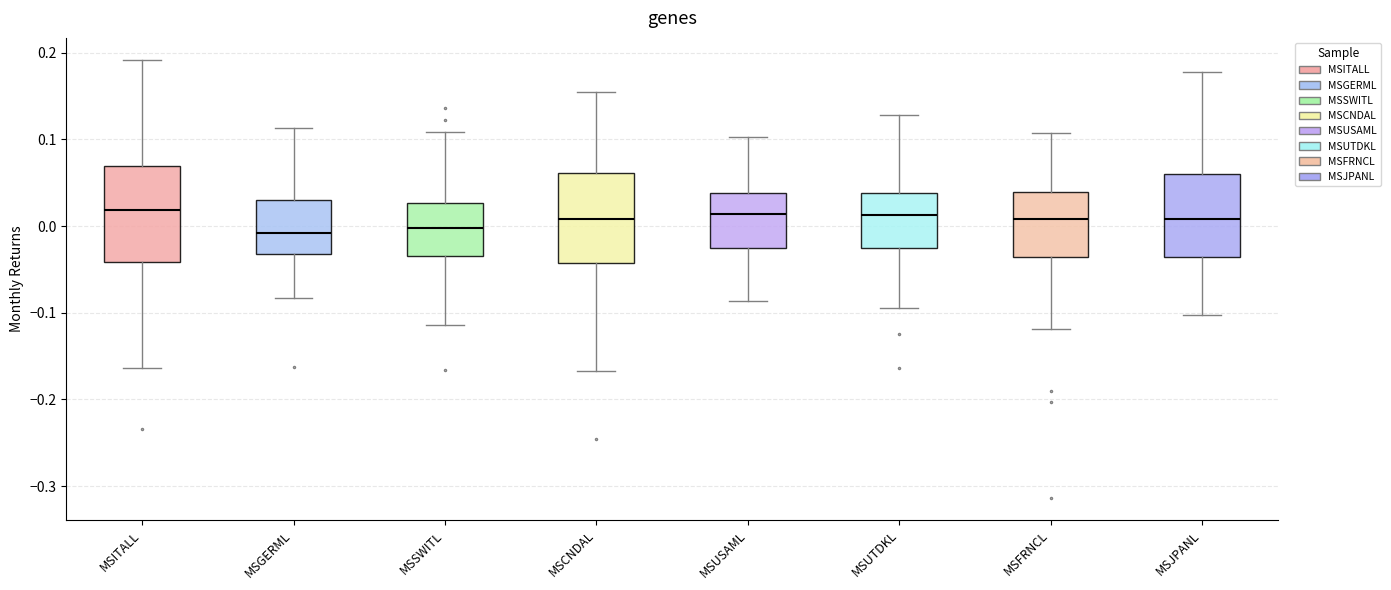

Reading left to right, read every box against the y-axis: the position of its median line, the range the box covers, and the ends of its whiskers. The values are not printed on the chart, so give them approximately, as read against the axis.

MSITALL: median 0.02, box -0.04 to 0.07, whiskers -0.16 to 0.19
MSGERML: median -0.01, box -0.03 to 0.03, whiskers -0.08 to 0.11
MSSWITL: median 0.00, box -0.03 to 0.03, whiskers -0.11 to 0.11
MSCNDAL: median 0.01, box -0.04 to 0.06, whiskers -0.17 to 0.15
MSUSAML: median 0.01, box -0.03 to 0.04, whiskers -0.09 to 0.10
MSUTDKL: median 0.01, box -0.03 to 0.04, whiskers -0.09 to 0.13
MSFRNCL: median 0.01, box -0.04 to 0.04, whiskers -0.12 to 0.11
MSJPANL: median 0.01, box -0.04 to 0.06, whiskers -0.10 to 0.18